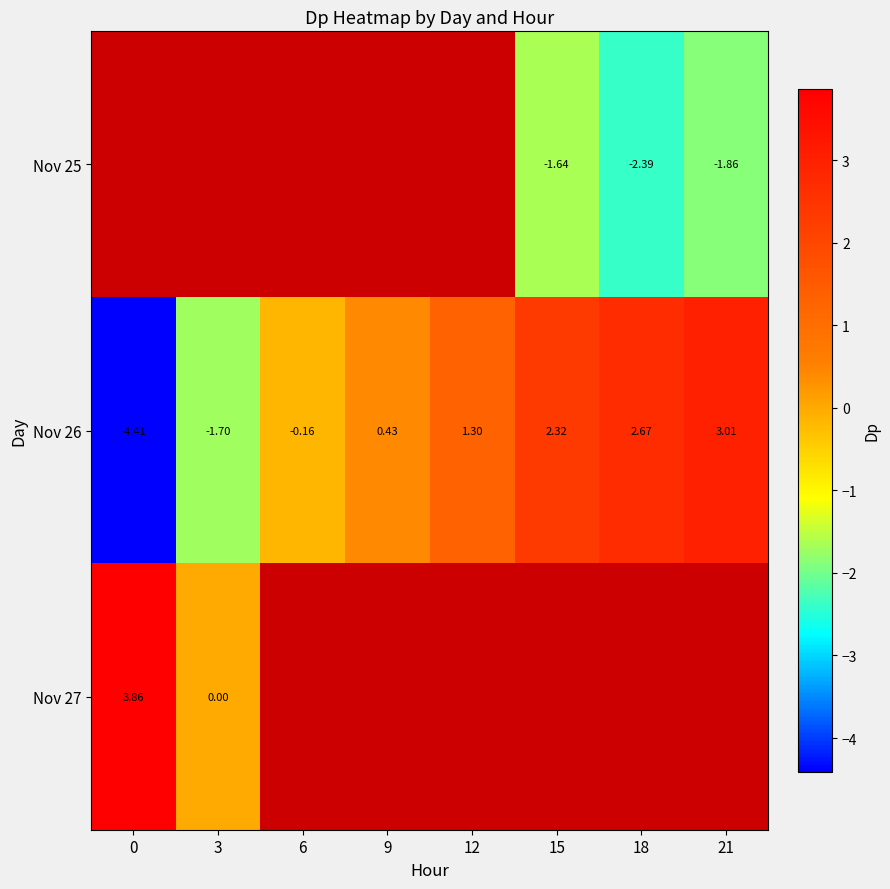

What is the difference between the second highest and second lowest values in the Nov 26 series?

4.4